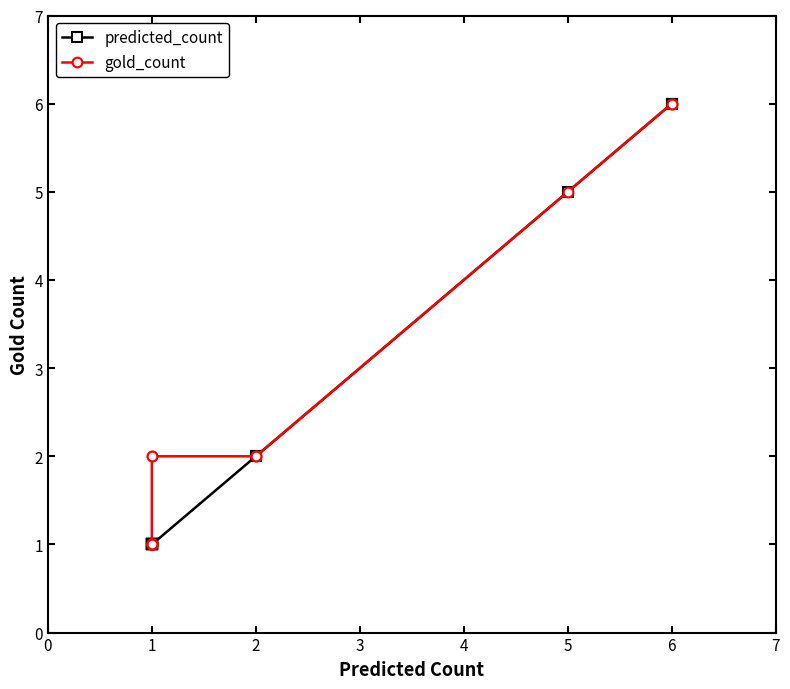

True or false: gold_count and predicted_count intersect in this chart.

False